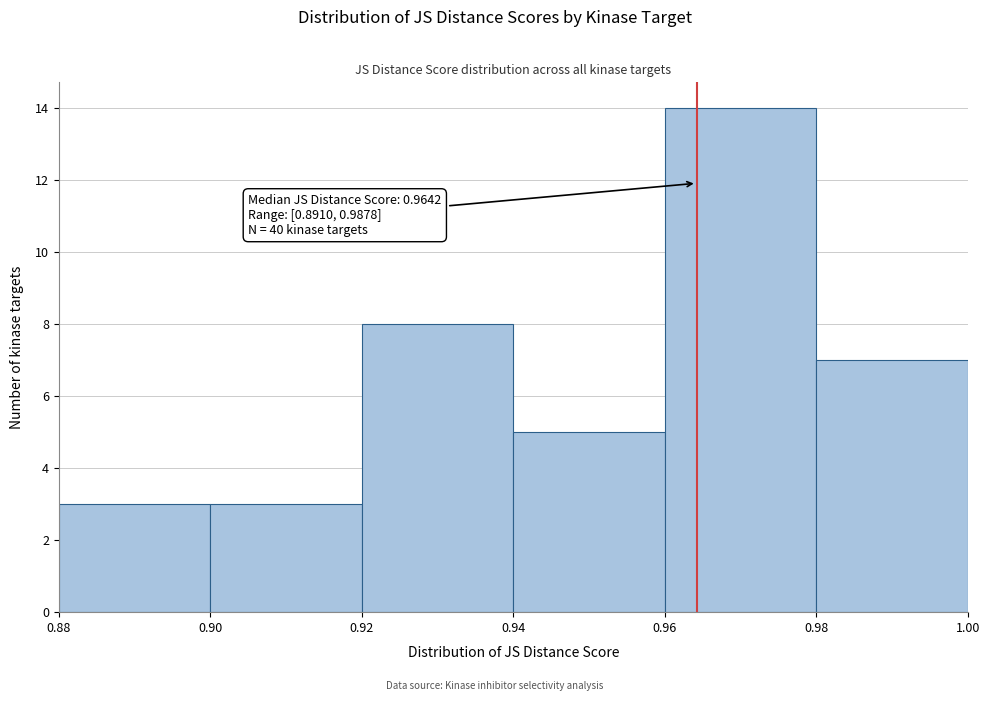

Over which range of the x-axis is the bar tallest?

0.96 to 0.98